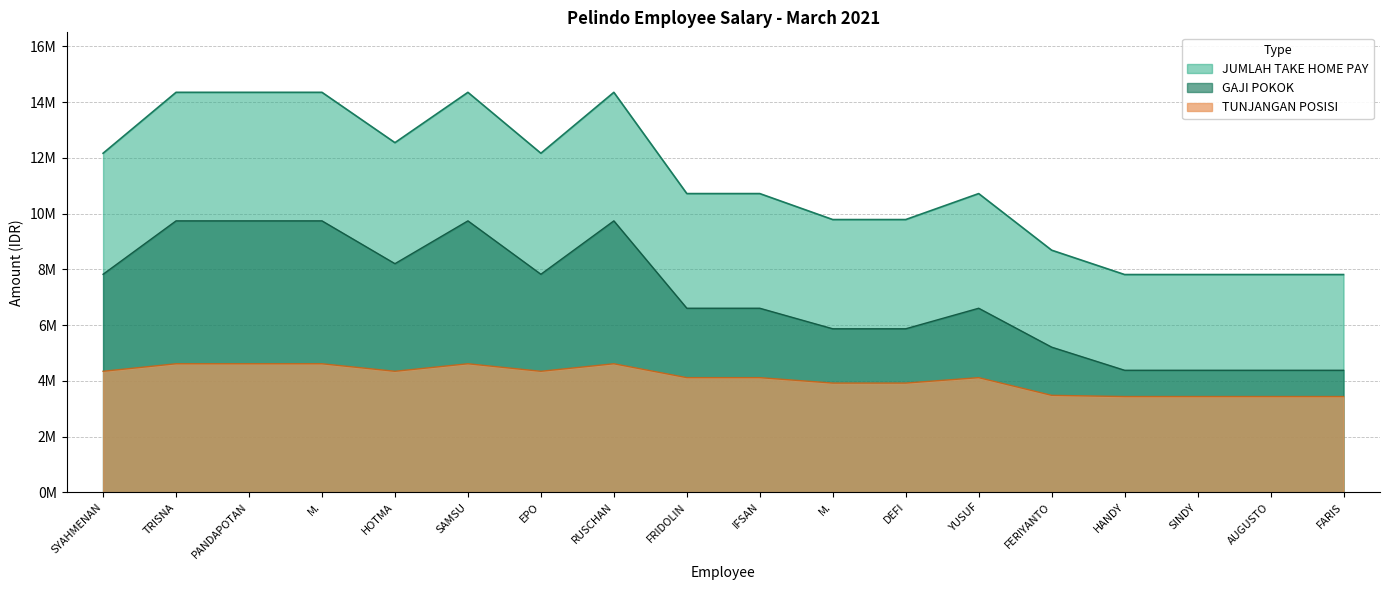

Which series has the largest range (max minus min)?

JUMLAH TAKE HOME PAY